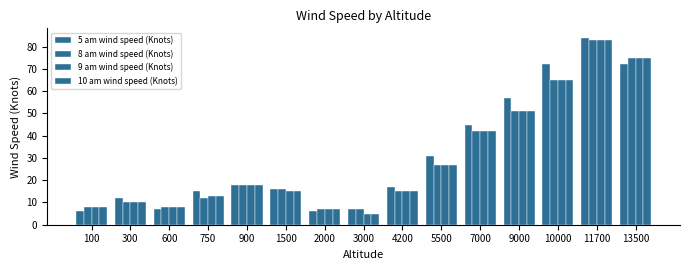

Which series has the largest total across all categories?

5 am wind speed (Knots)